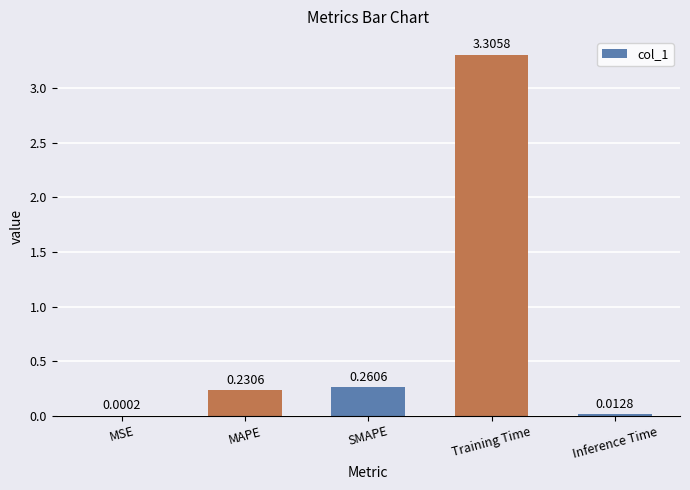

At which label is the value closest to 1?

SMAPE